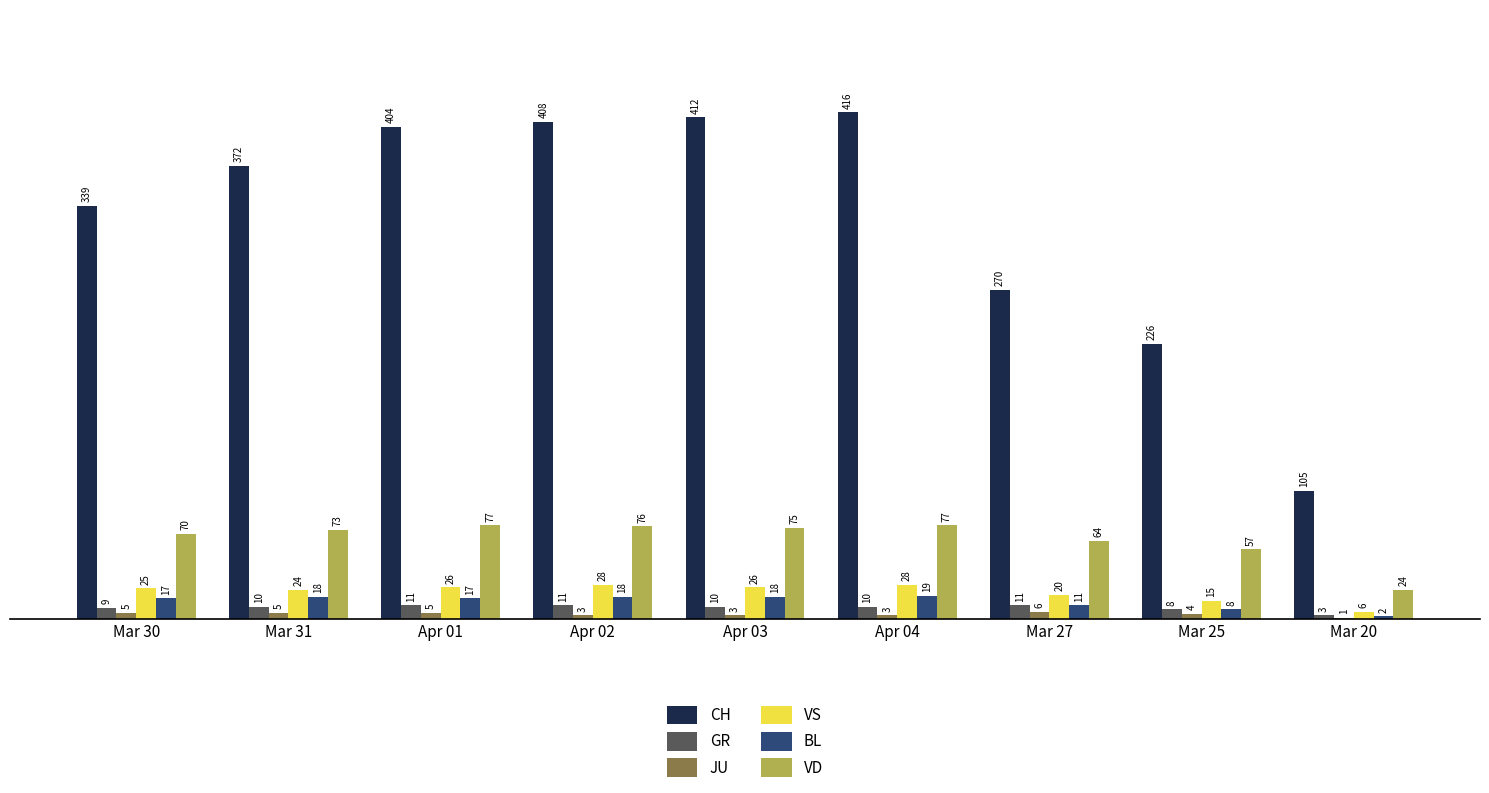

True or false: VS has a value of 24 at Mar 31.

True